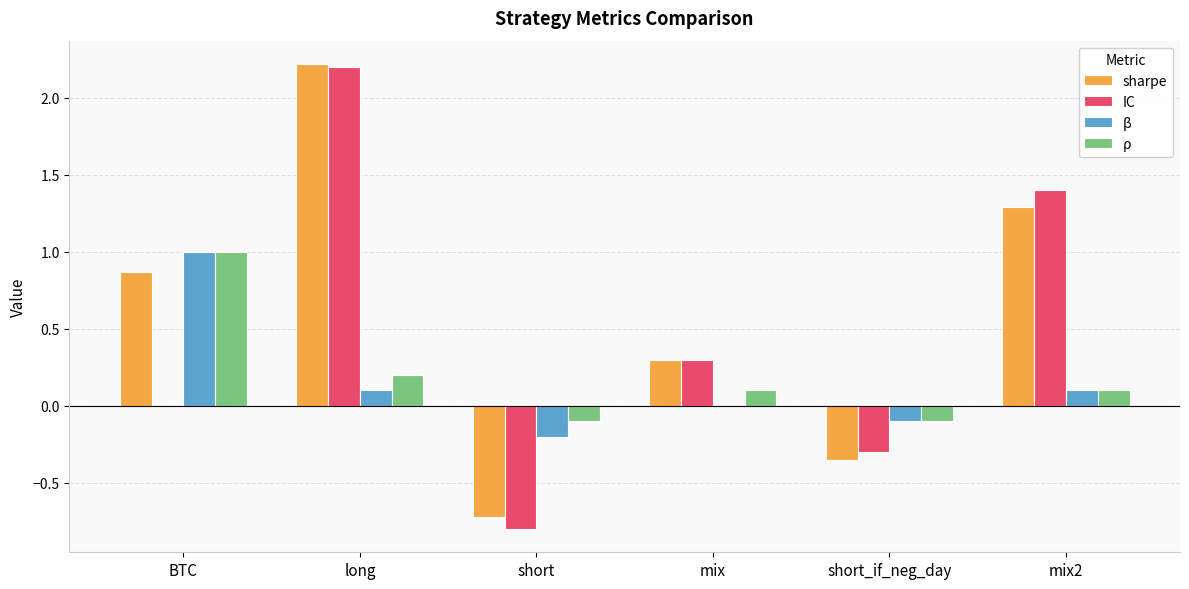

The β series shows 0.0 at mix2. True or false?

False